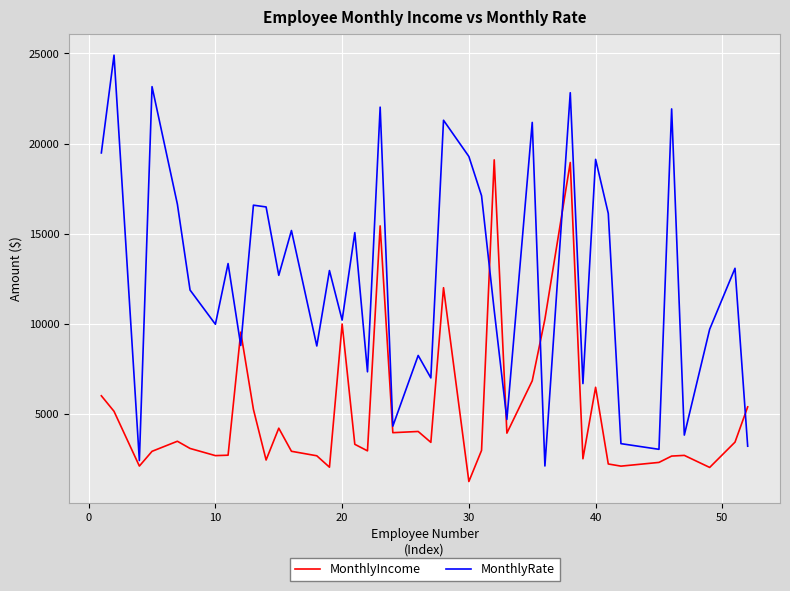

Which series has the widest spread of values?

MonthlyRate